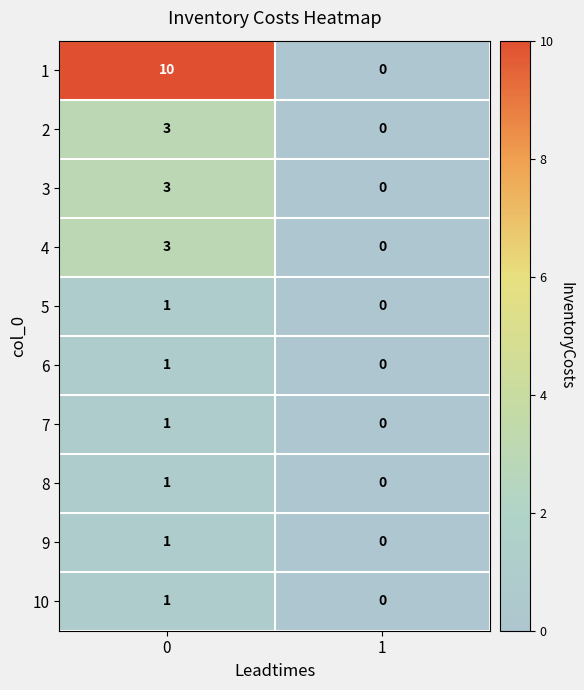

Reading right to left, what are all the values shown in this chart?

1: 0	10
2: 0	3
3: 0	3
4: 0	3
5: 0	1
6: 0	1
7: 0	1
8: 0	1
9: 0	1
10: 0	1